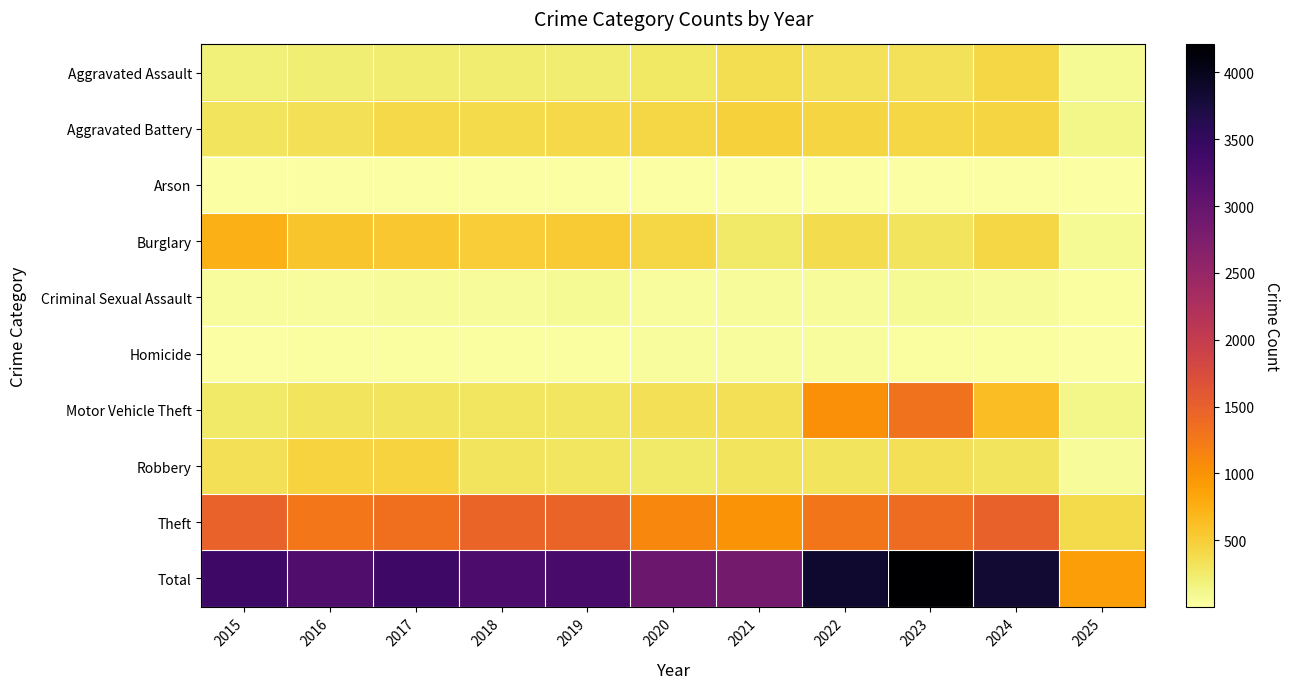

How many categories are shown in the chart?

11